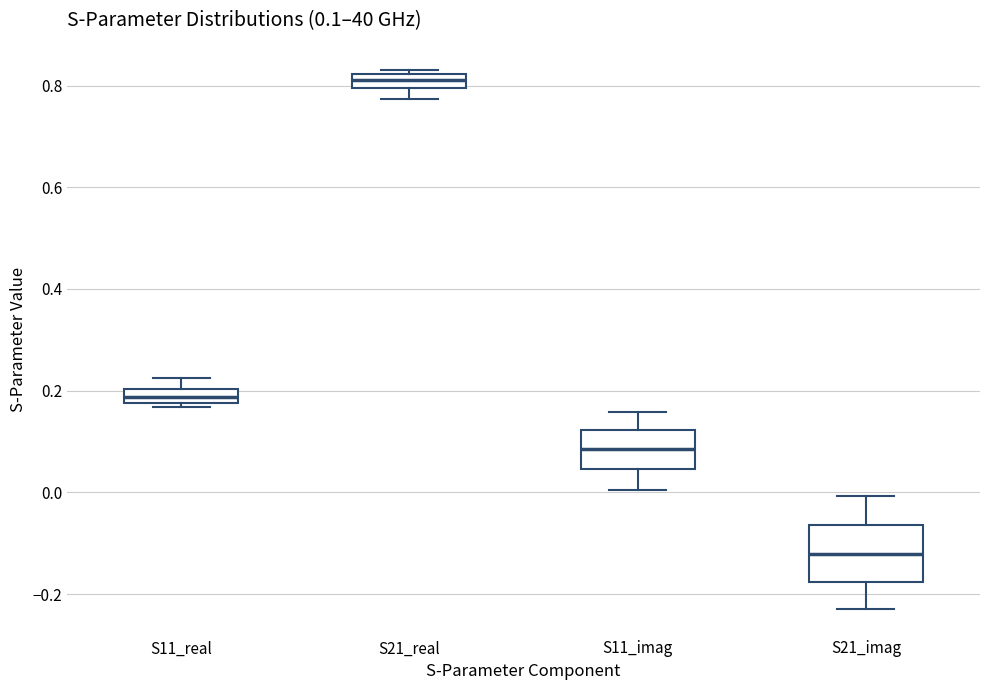

Which box's median line is the lowest?

S21_imag